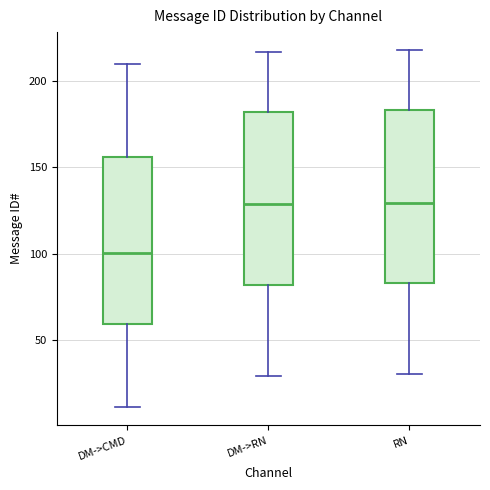

Where is the upper edge of the box for DM->CMD on the y-axis? The values are not printed on the chart, so give them approximately, as read against the axis.

155